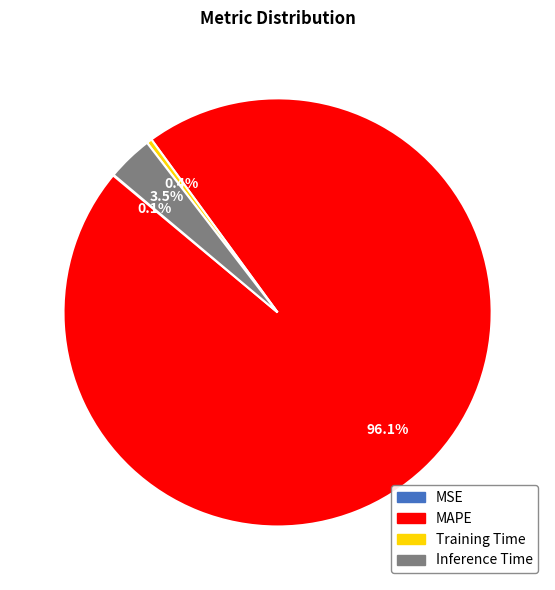

Does MAPE account for over 50% of the chart?

Yes